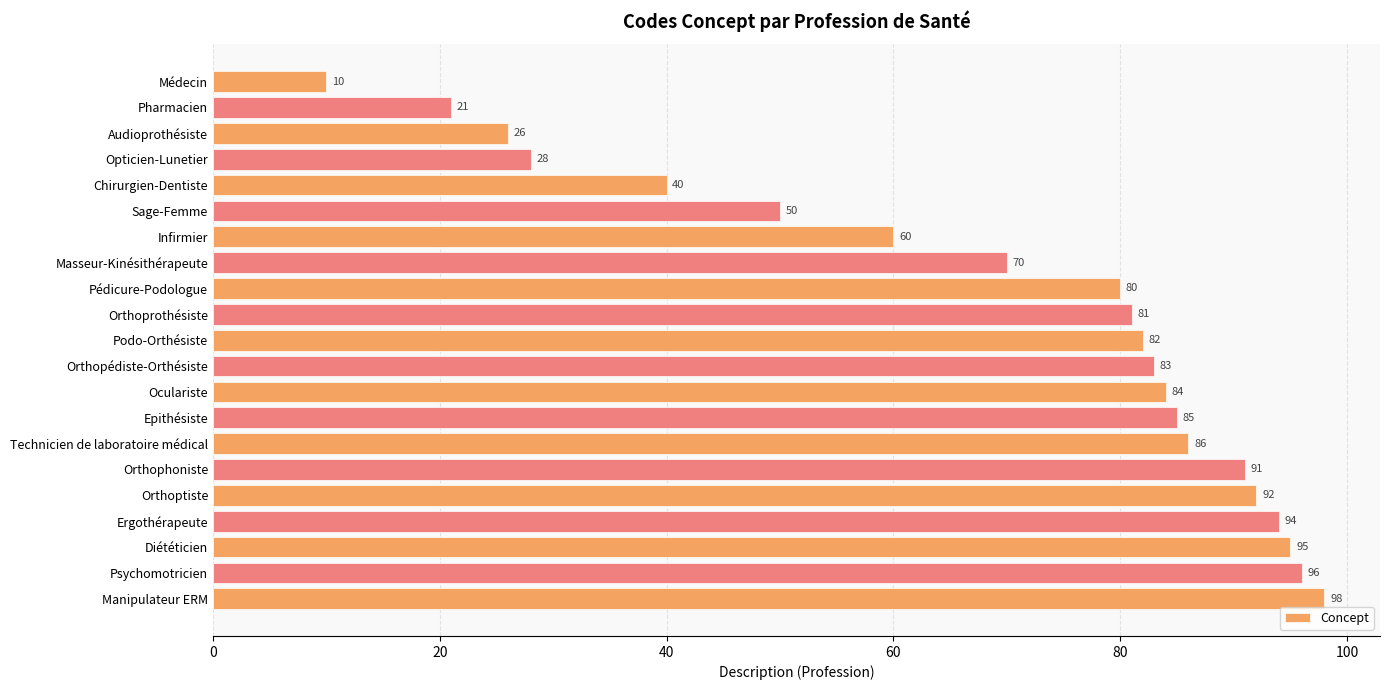

The chart shows a value of 81 at Orthoprothésiste. True or false?

True